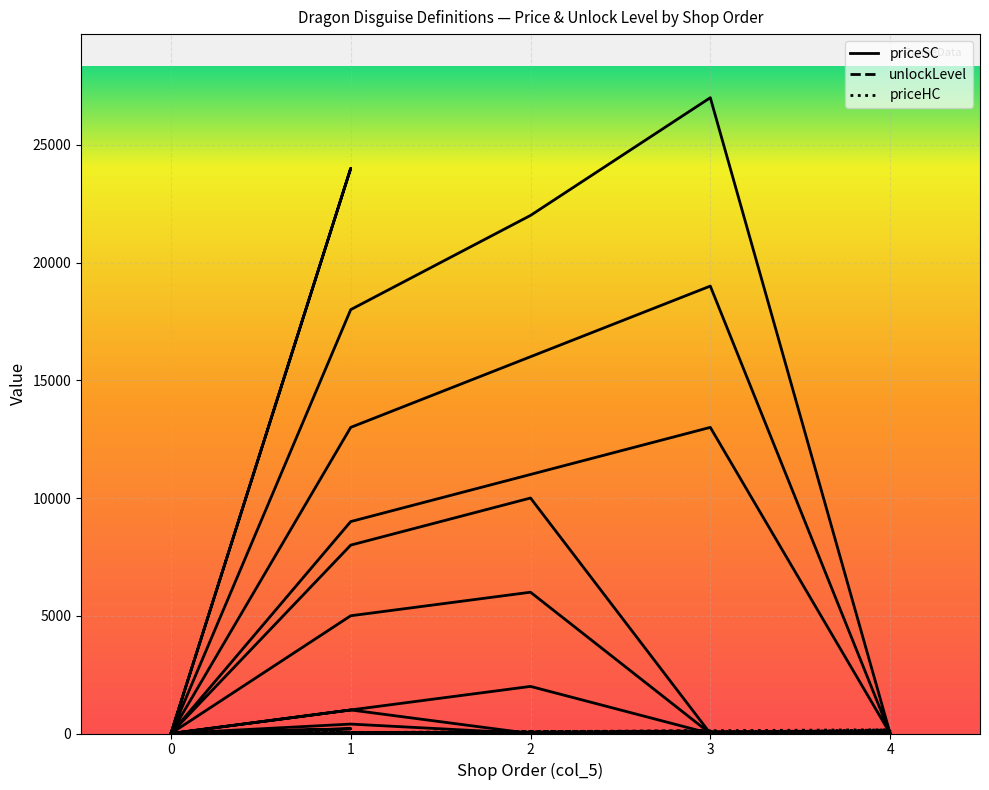

The value of unlockLevel at 1 is 4. True or false?

True